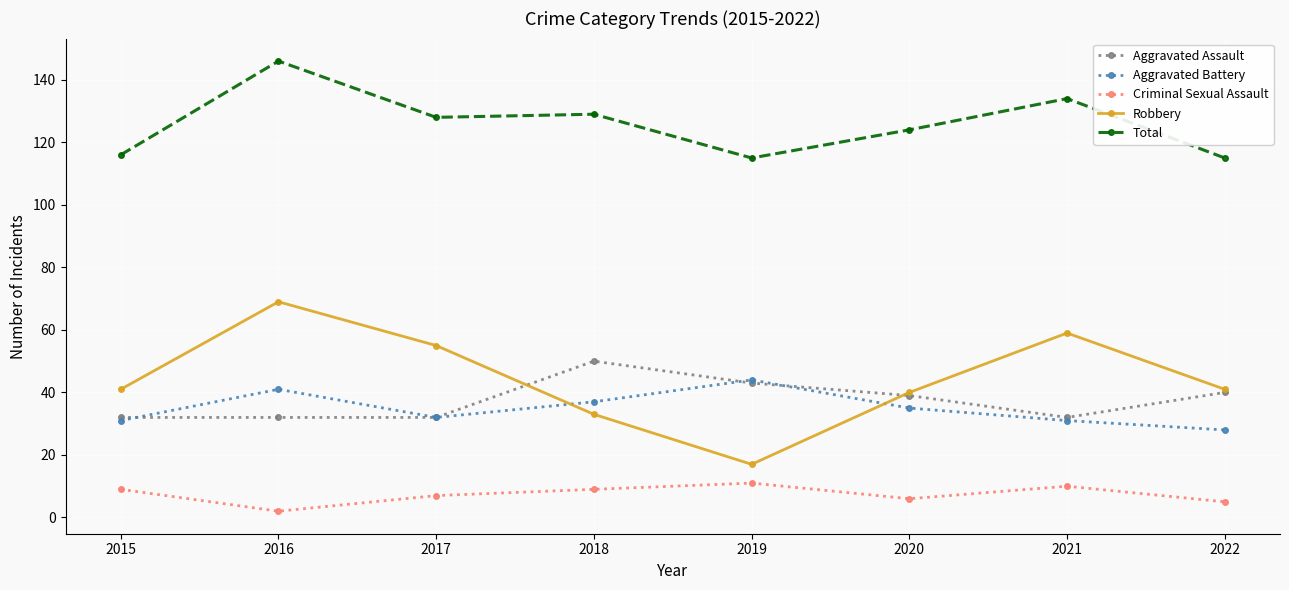

What is the average value of the Total series?

126